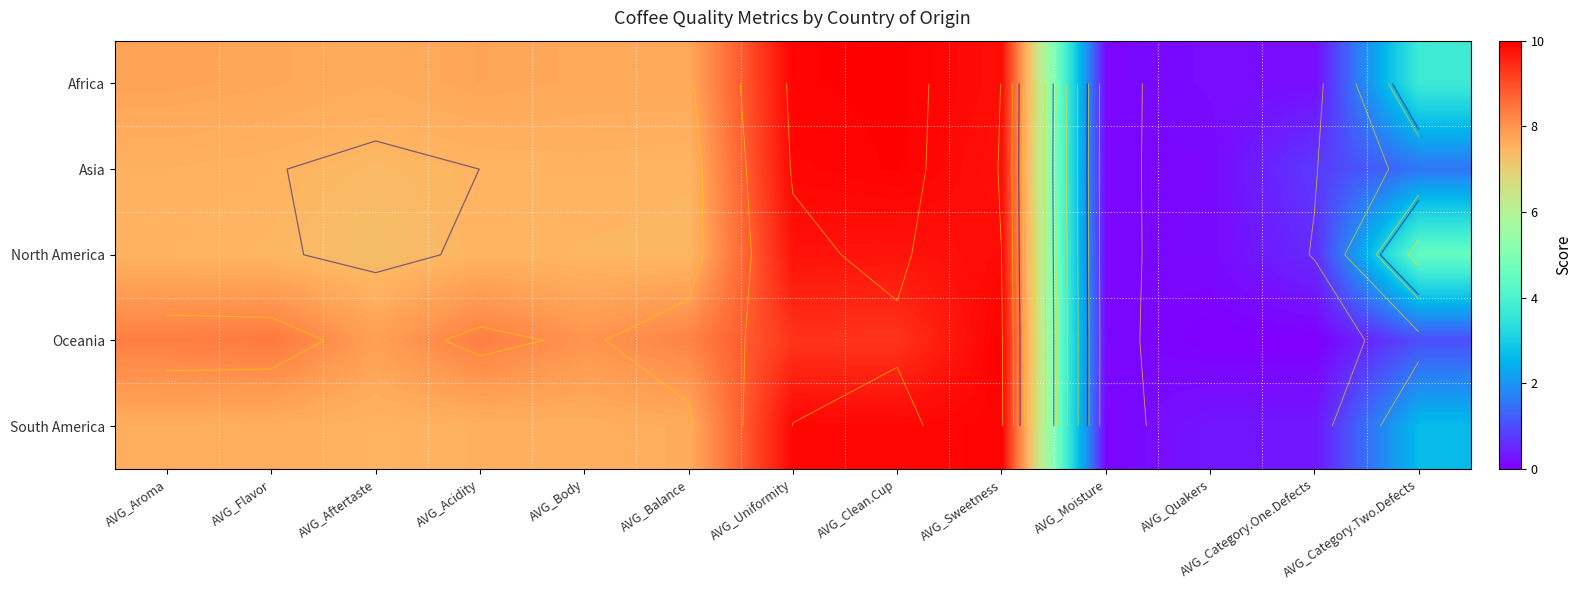

What is the average value of the North America series?

6.1